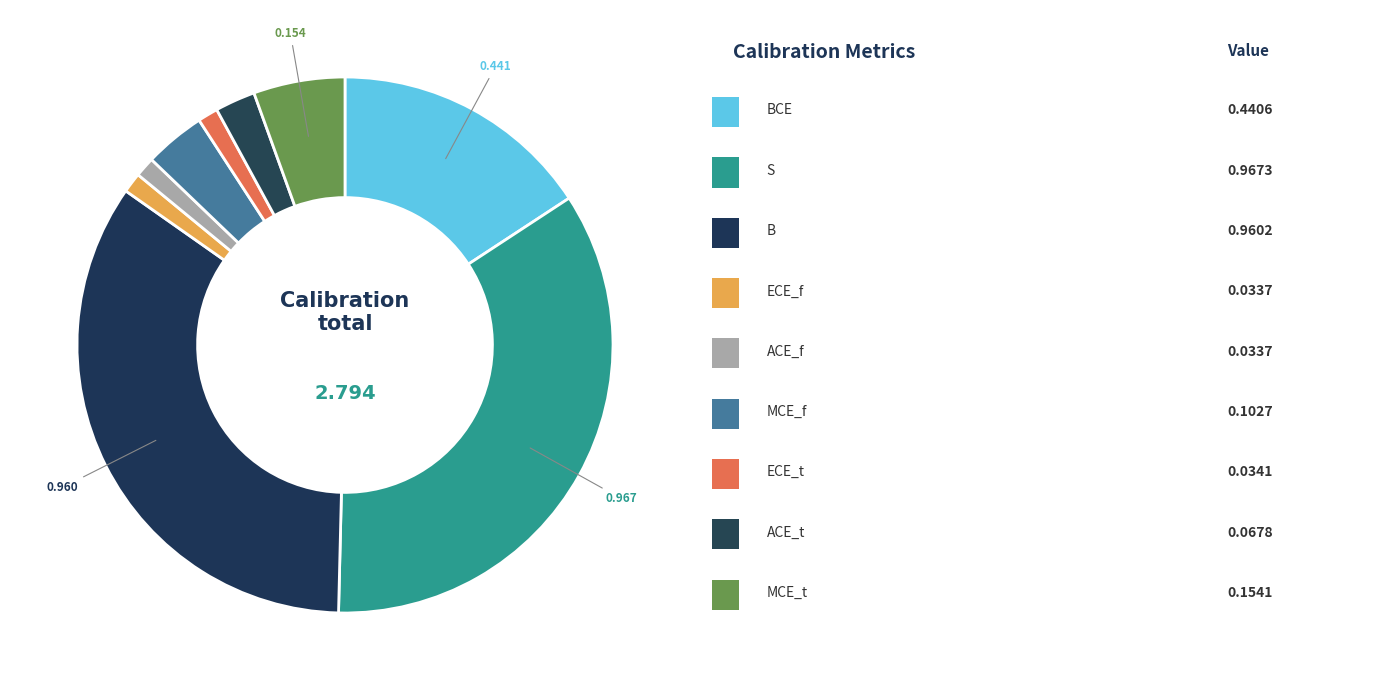

Count the number of slices in the pie.

9